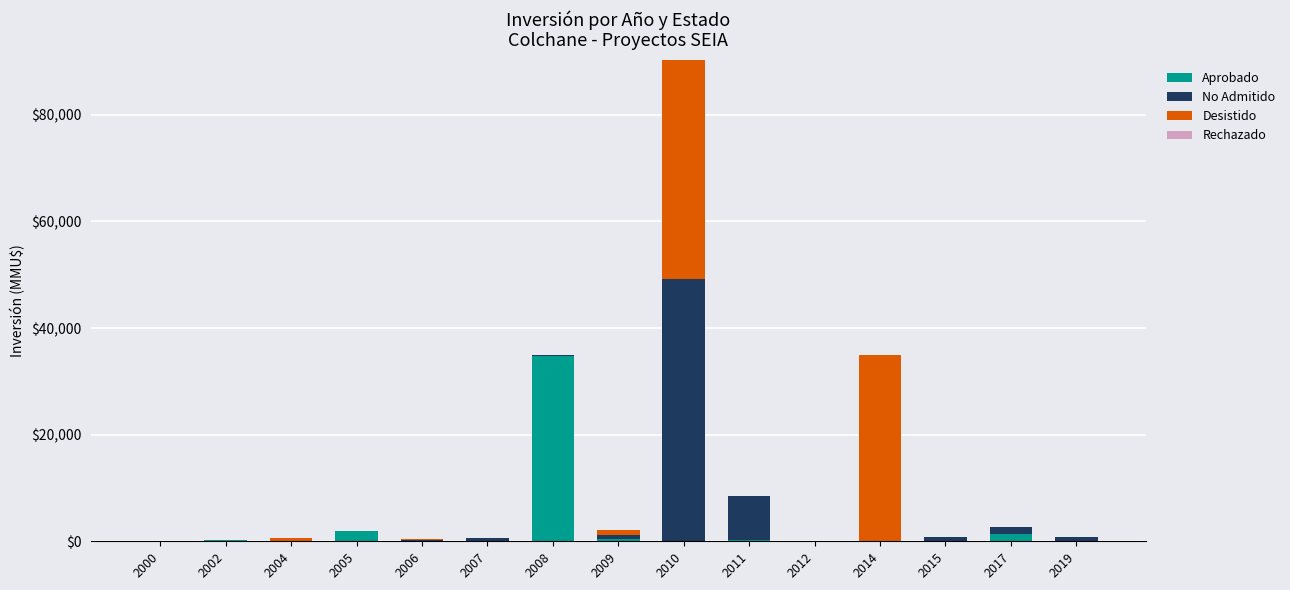

Which category has the highest value in the Aprobado series?

2008